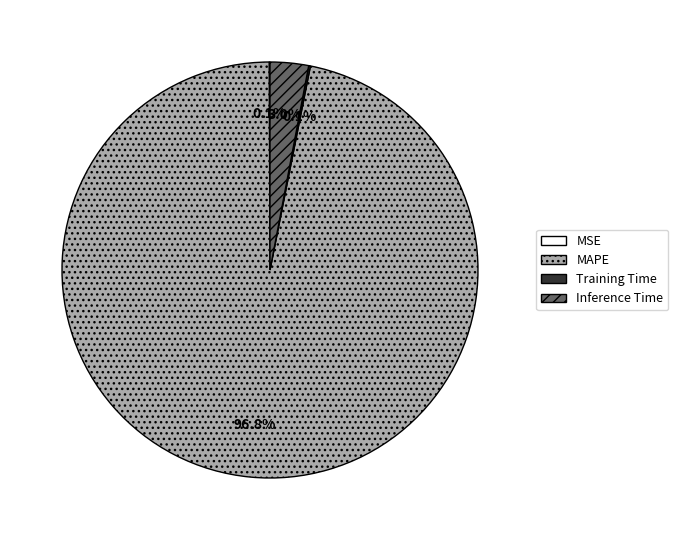

Combined, do MAPE and Inference Time account for over 50%?

Yes